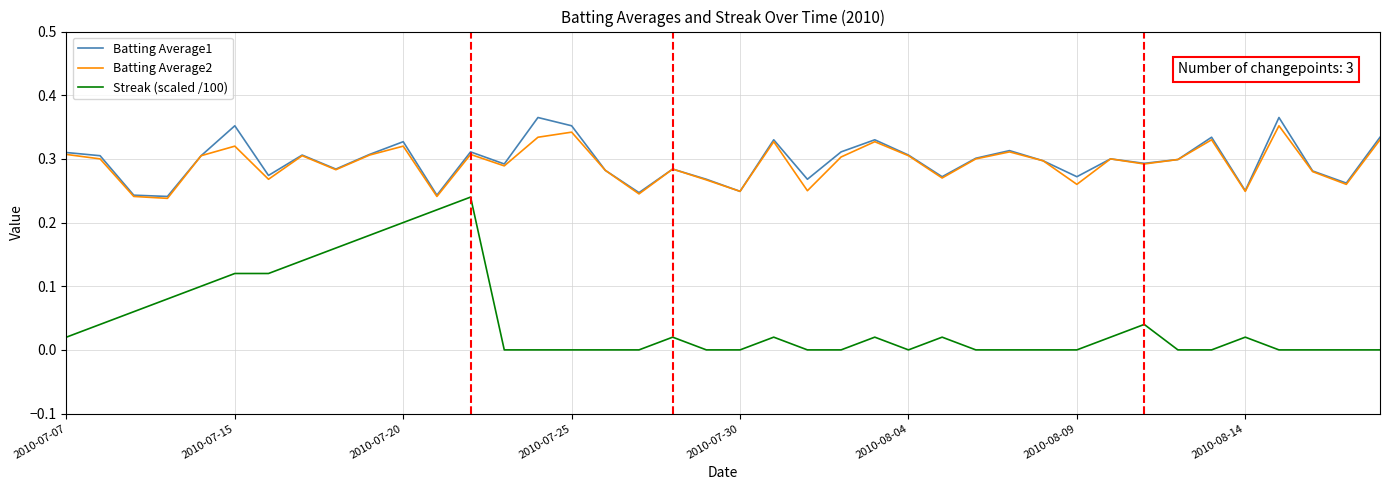

Which series has the widest spread of values?

Streak (scaled /100)